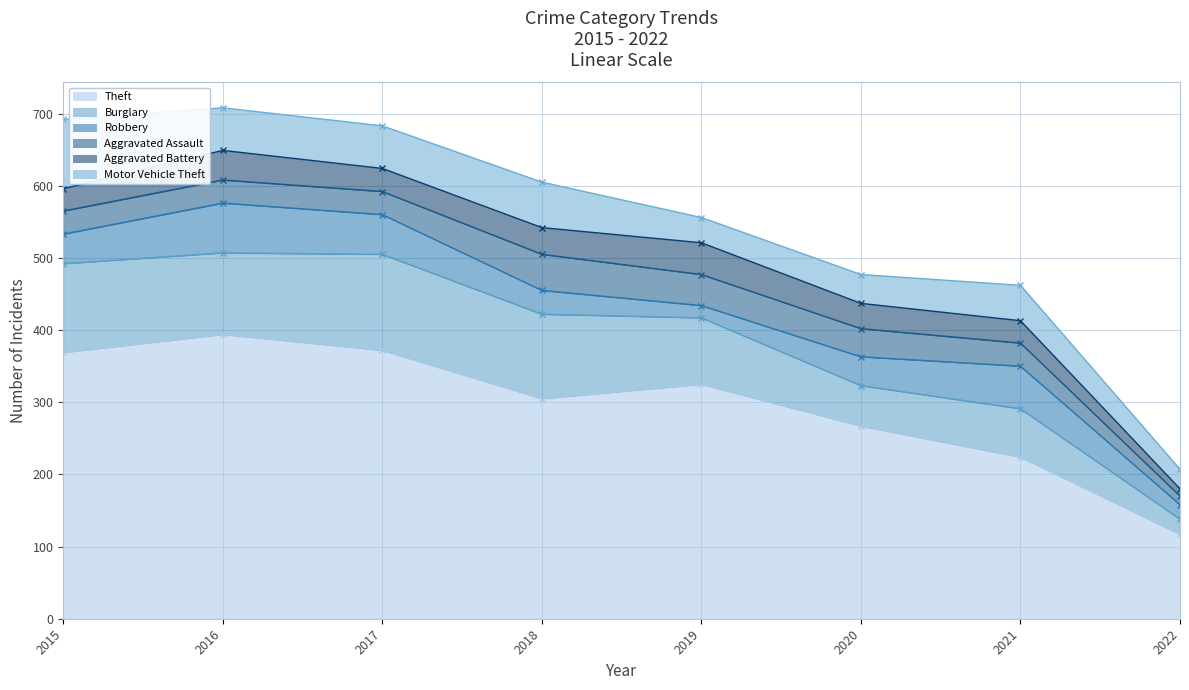

What are all the series names shown in the legend?

Theft, Burglary, Robbery, Aggravated Assault, Aggravated Battery, Motor Vehicle Theft